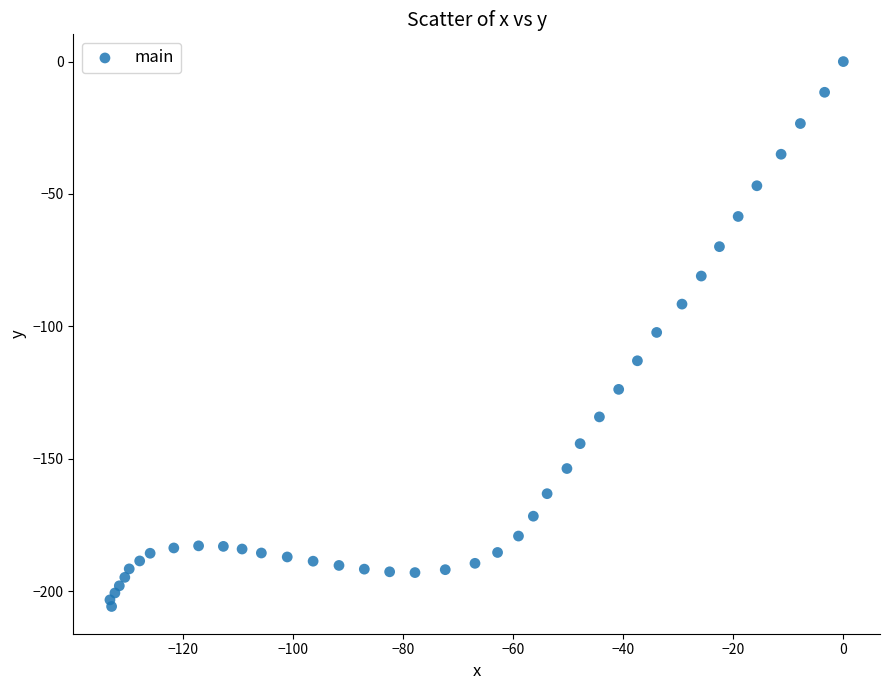

What is the range of Y values (max minus min)?

205.8